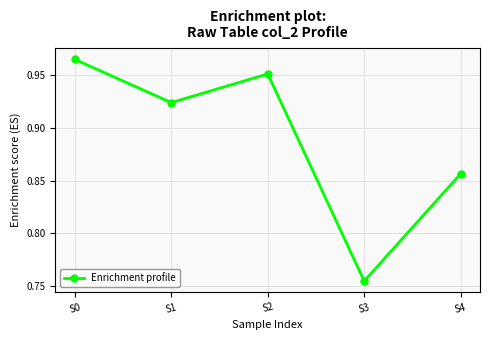

The value at S0 is 1.7. True or false?

False